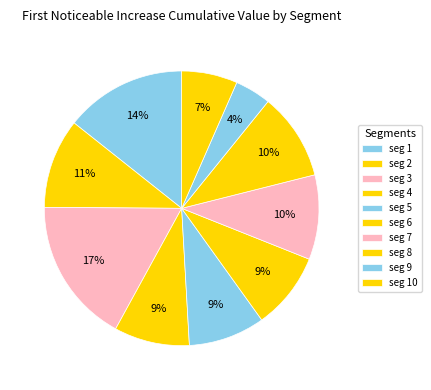

How many segments does this pie chart have?

10